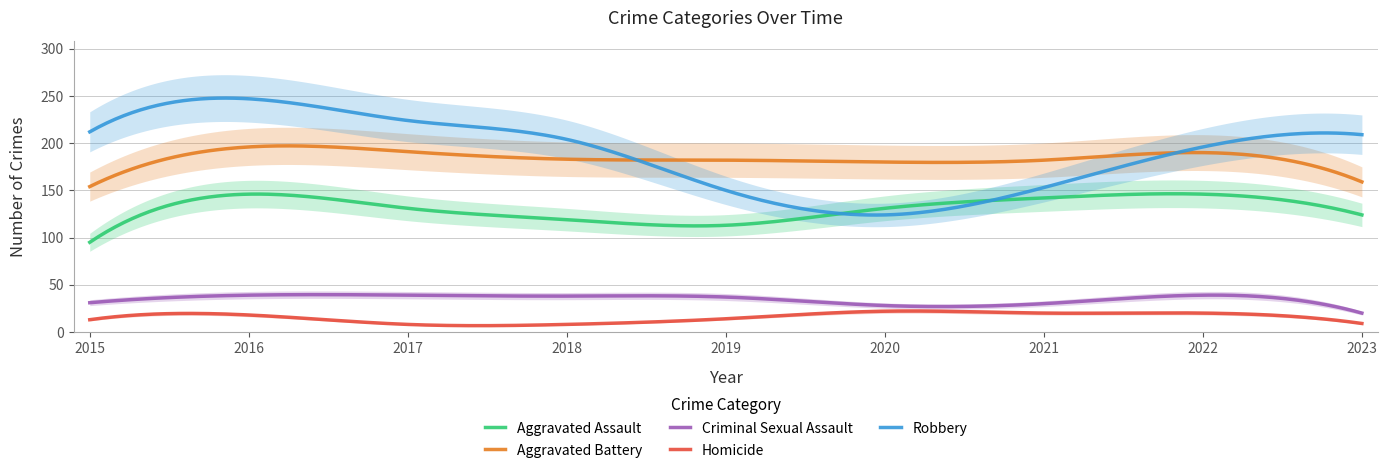

The Criminal Sexual Assault series shows 38 at 2018. True or false?

True